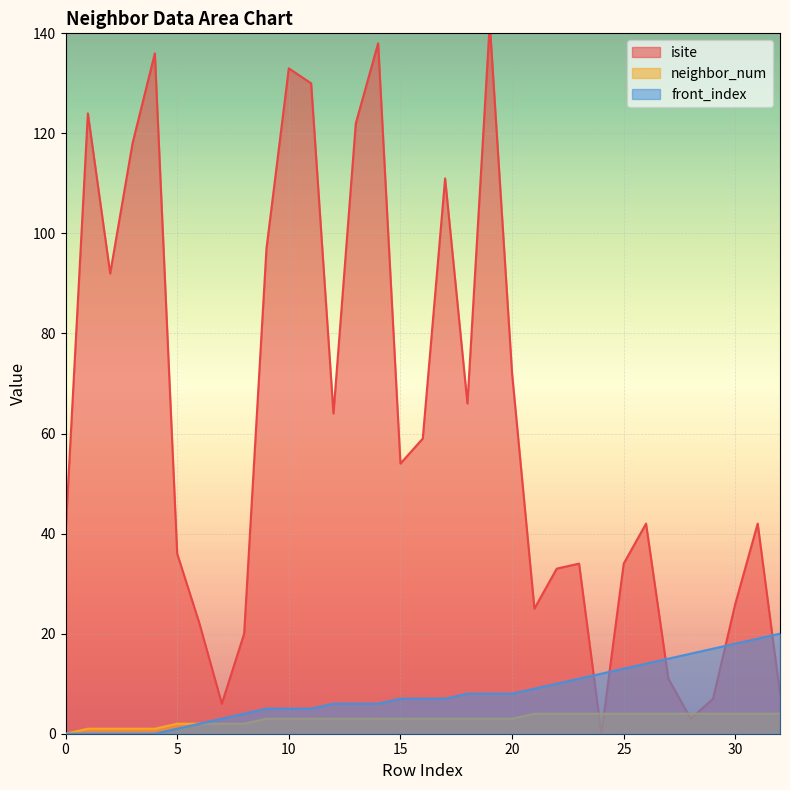

What is the sum of all isite values?

2047